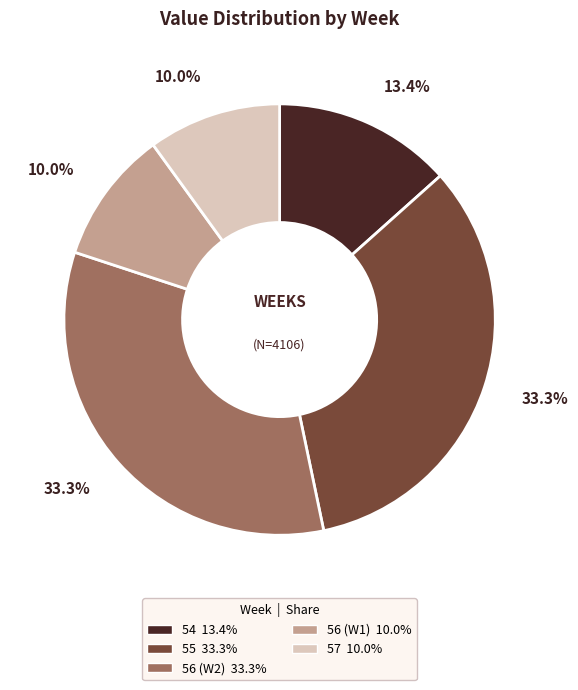

To the nearest percent, what portion does 54 represent?

13%